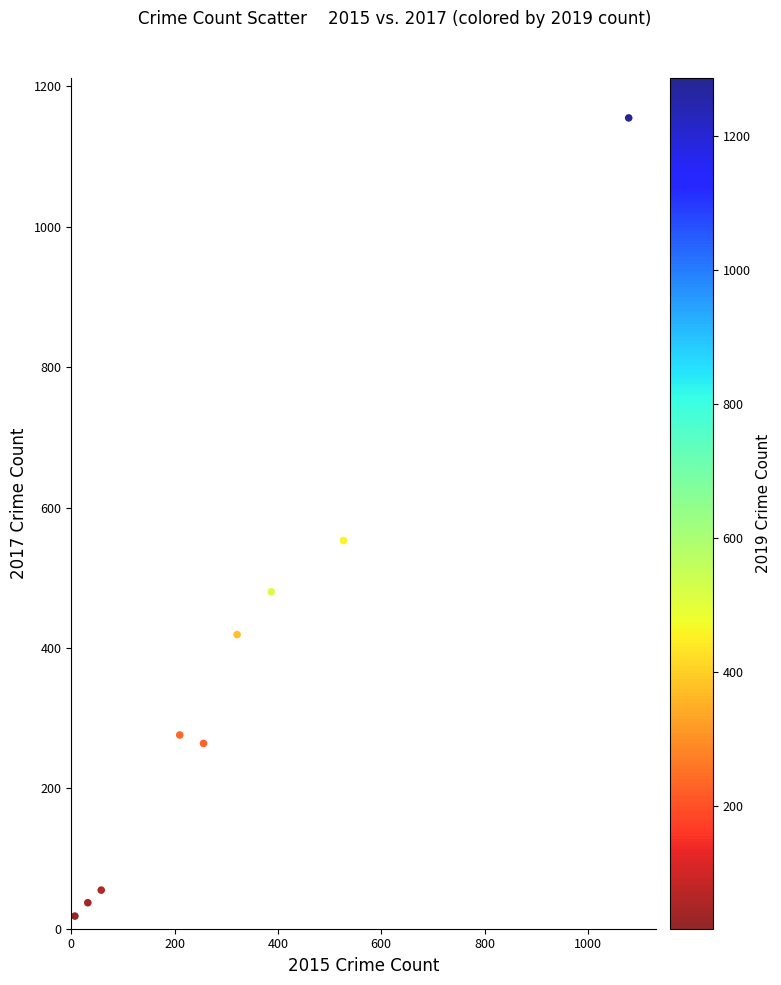

What Y value in the scatter plot is closest to 586?

553